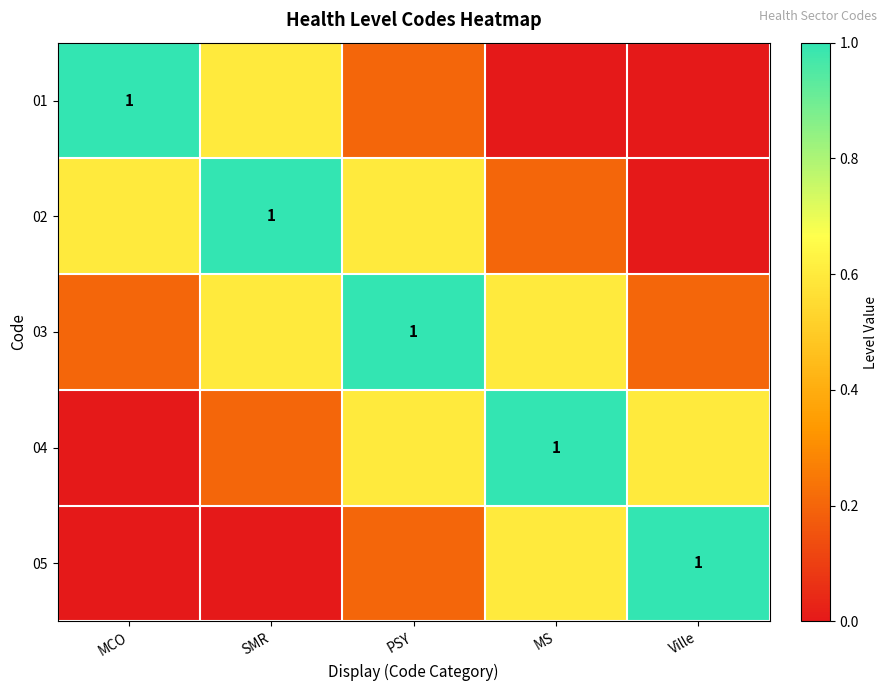

Which category has the lowest value across all series?

MS